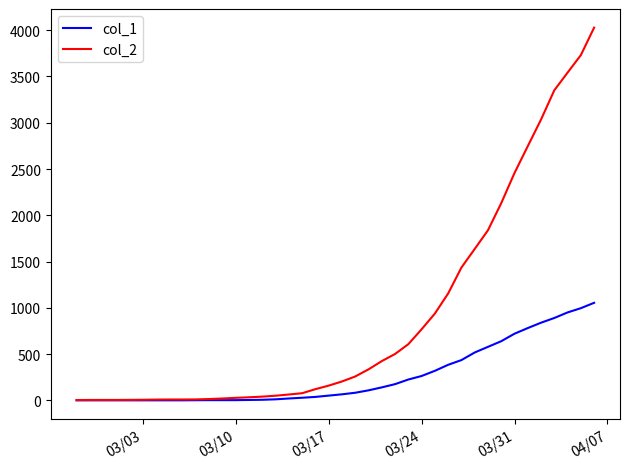

List the series in order of their overall mean, highest first.

col_2, col_1